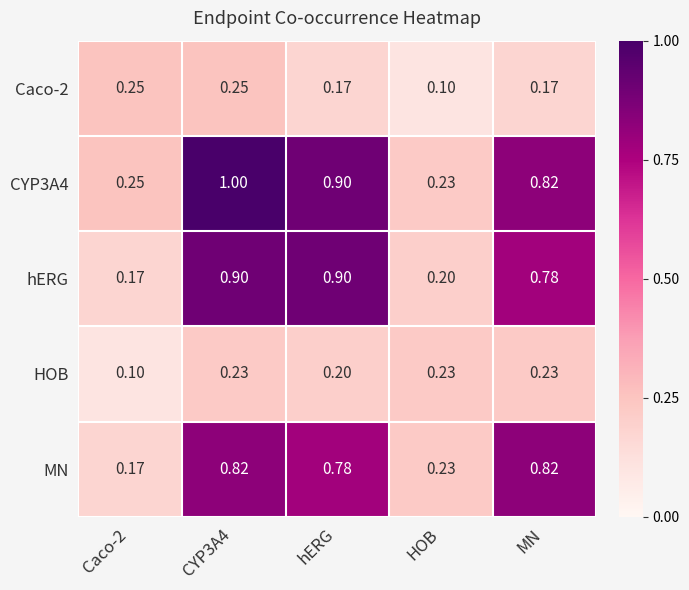

What is the maximum value shown in the chart?

1.0